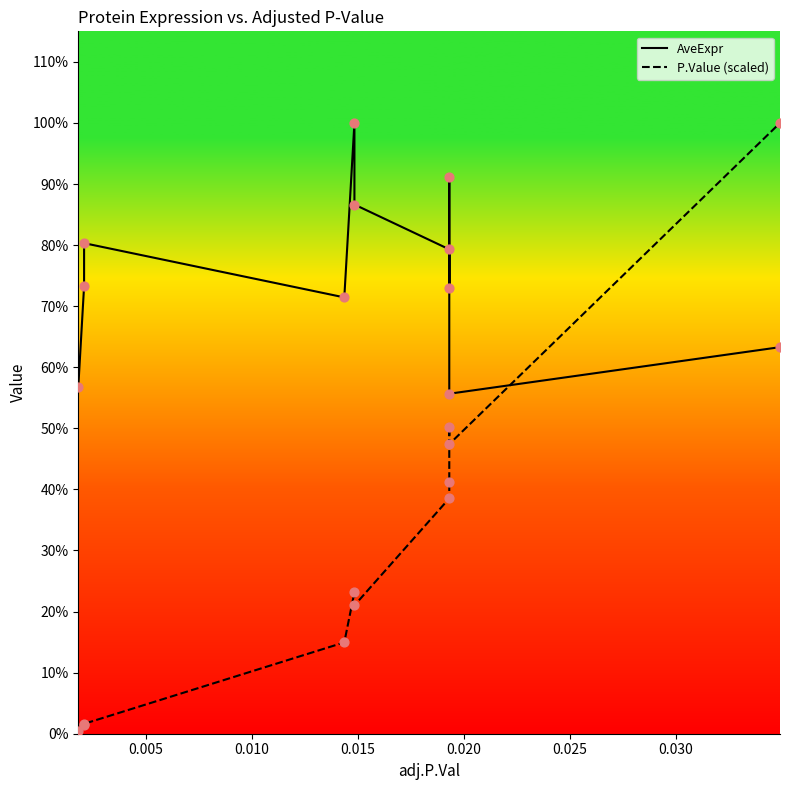

Which series has the largest total across all categories?

AveExpr